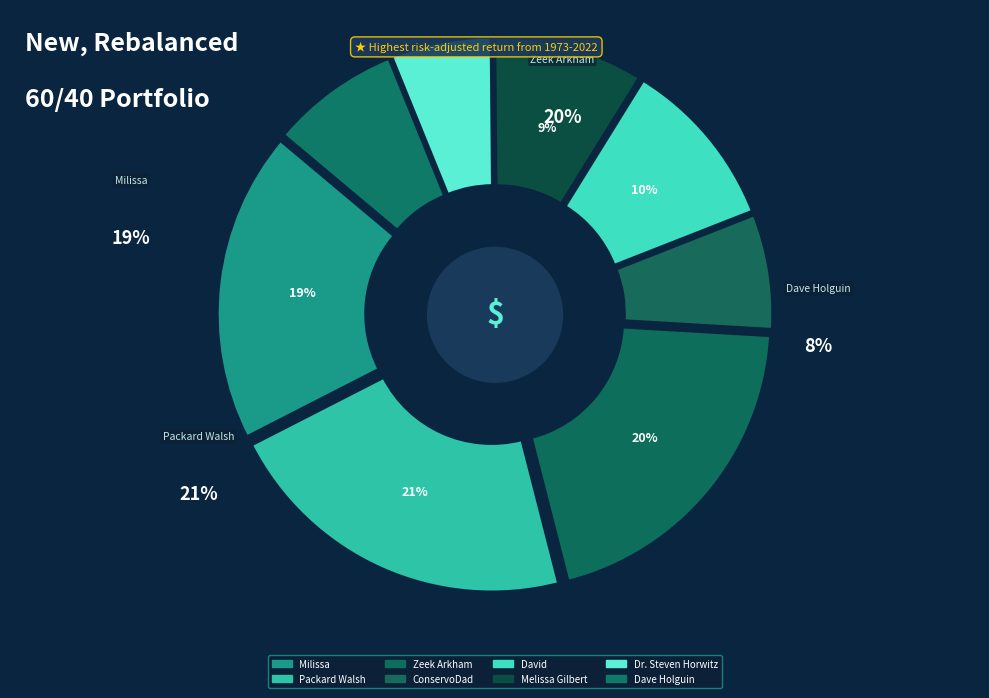

Is there any slice that represents more than half of the pie?

No